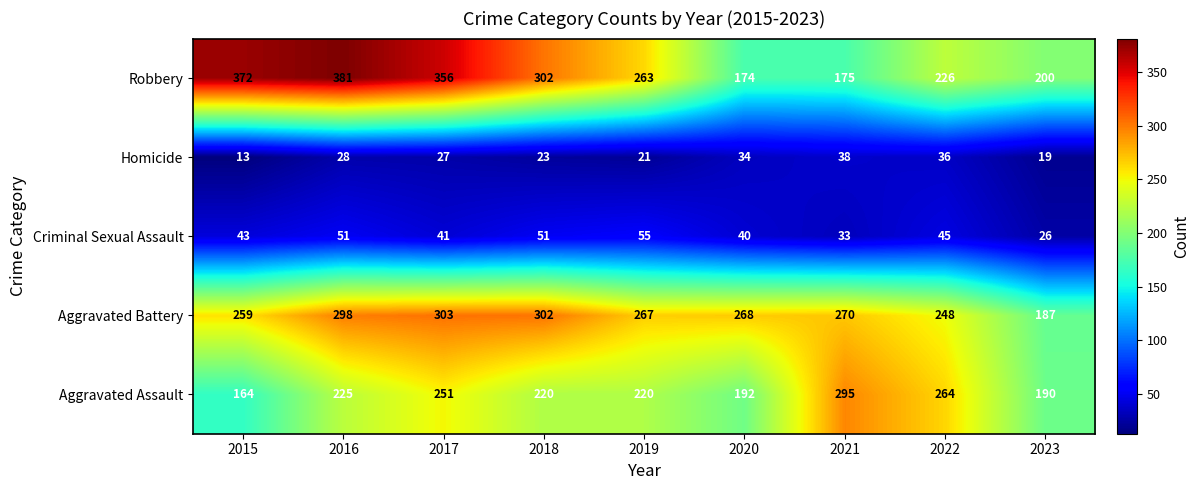

The Aggravated Battery series shows 298 at 2016. True or false?

True